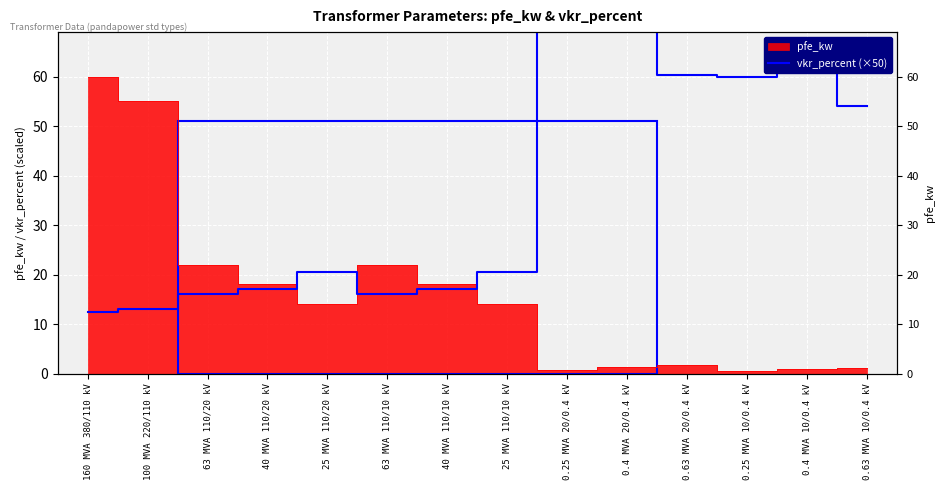

Reading left to right, what are all the values shown in this chart?

12.5	13.0	16.0	17.0	20.5	16.0	17.0	20.5	72.0	71.2	60.3	60.0	66.2	54.0